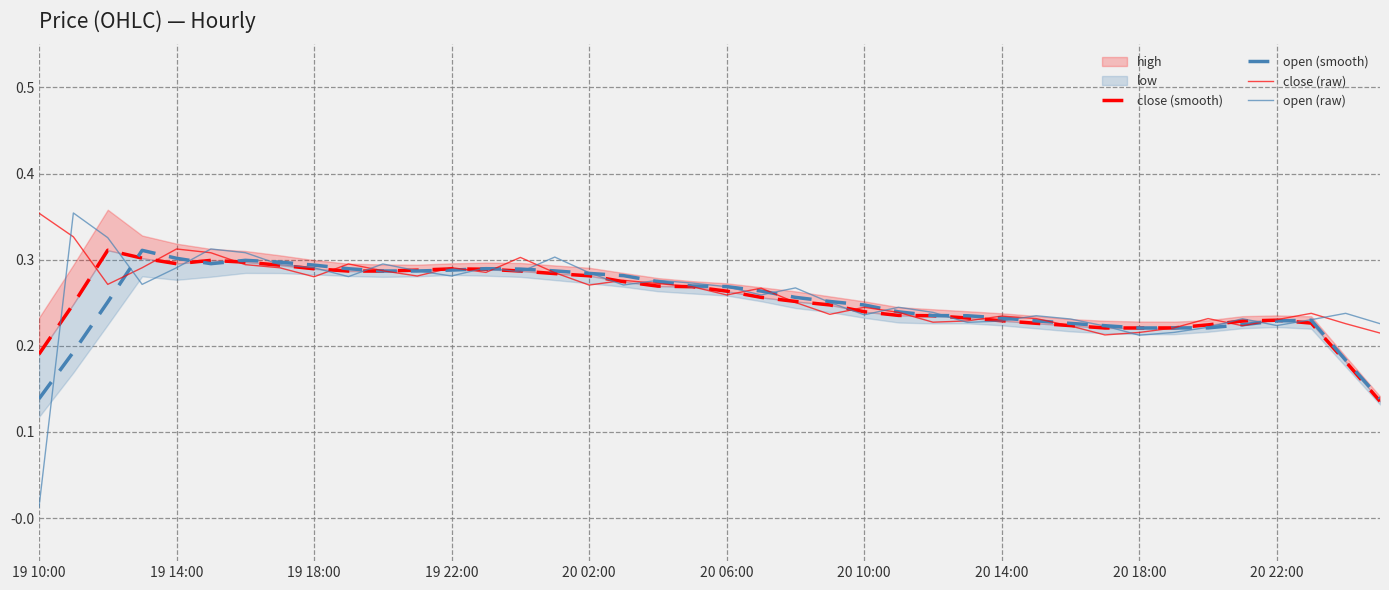

At which label is open (raw) closest to 0?

19 10:00